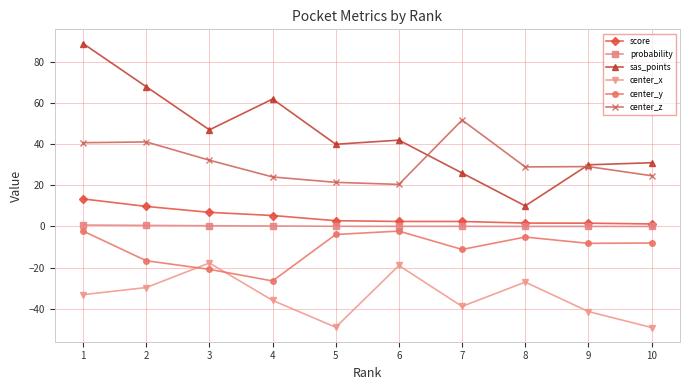

Which series has the widest spread of values?

sas_points